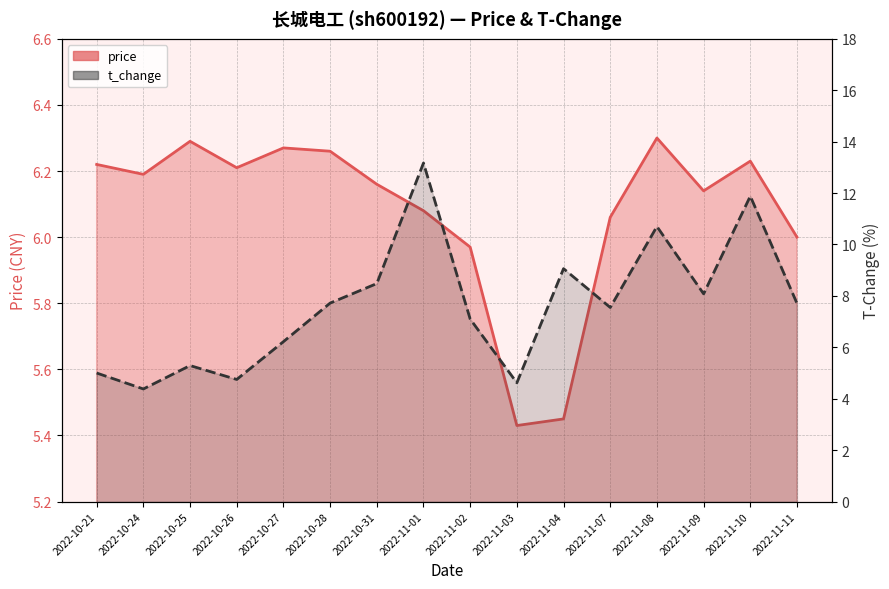

True or false: t_change has more than 1 points higher than both neighbors.

True